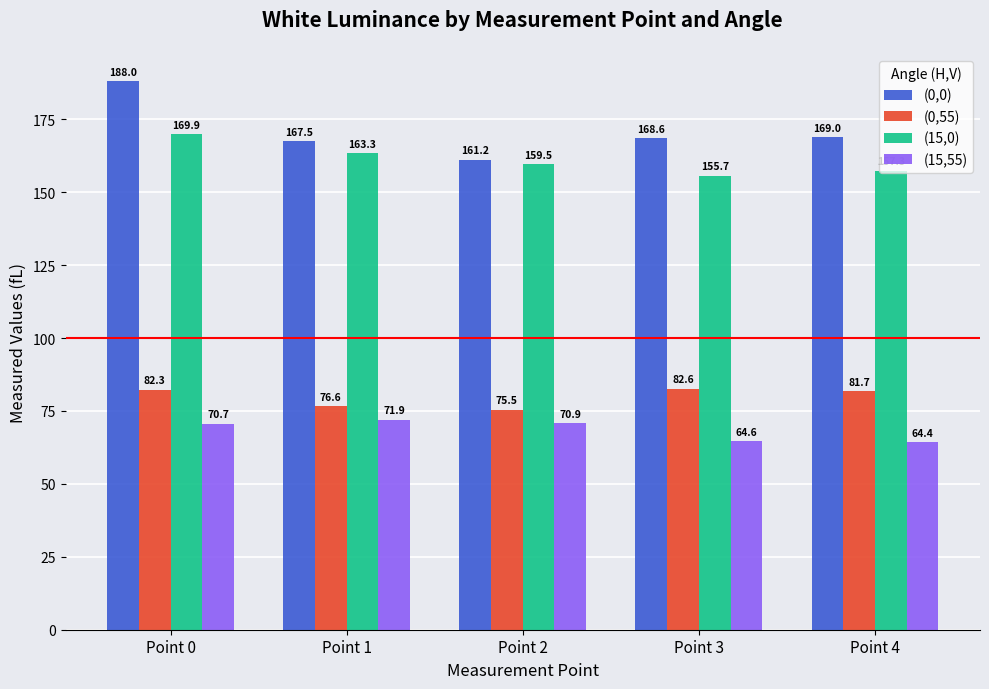

Where does the (15,0) series first go above 159?

Point 0